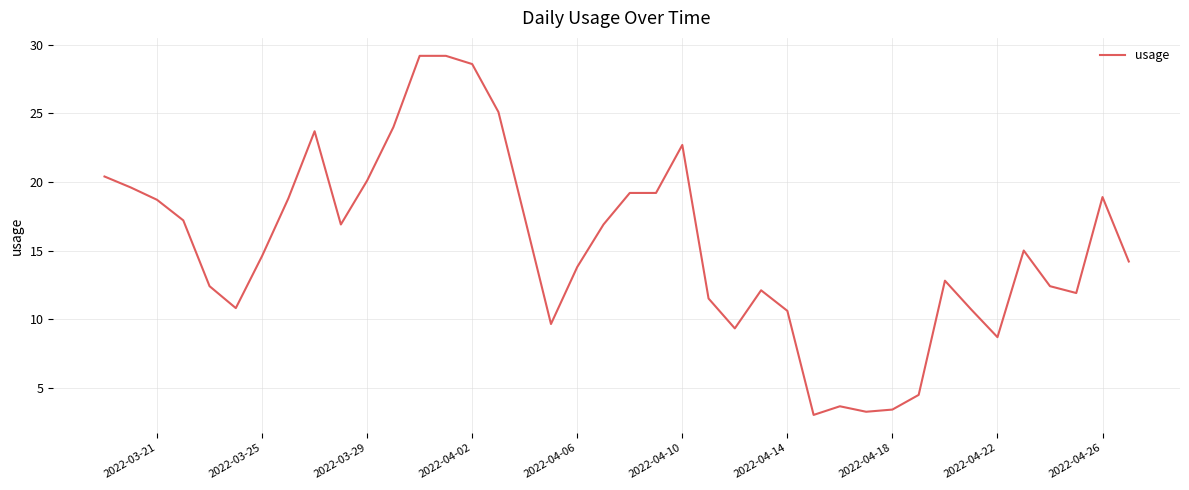

What is the greatest value displayed?

29.2